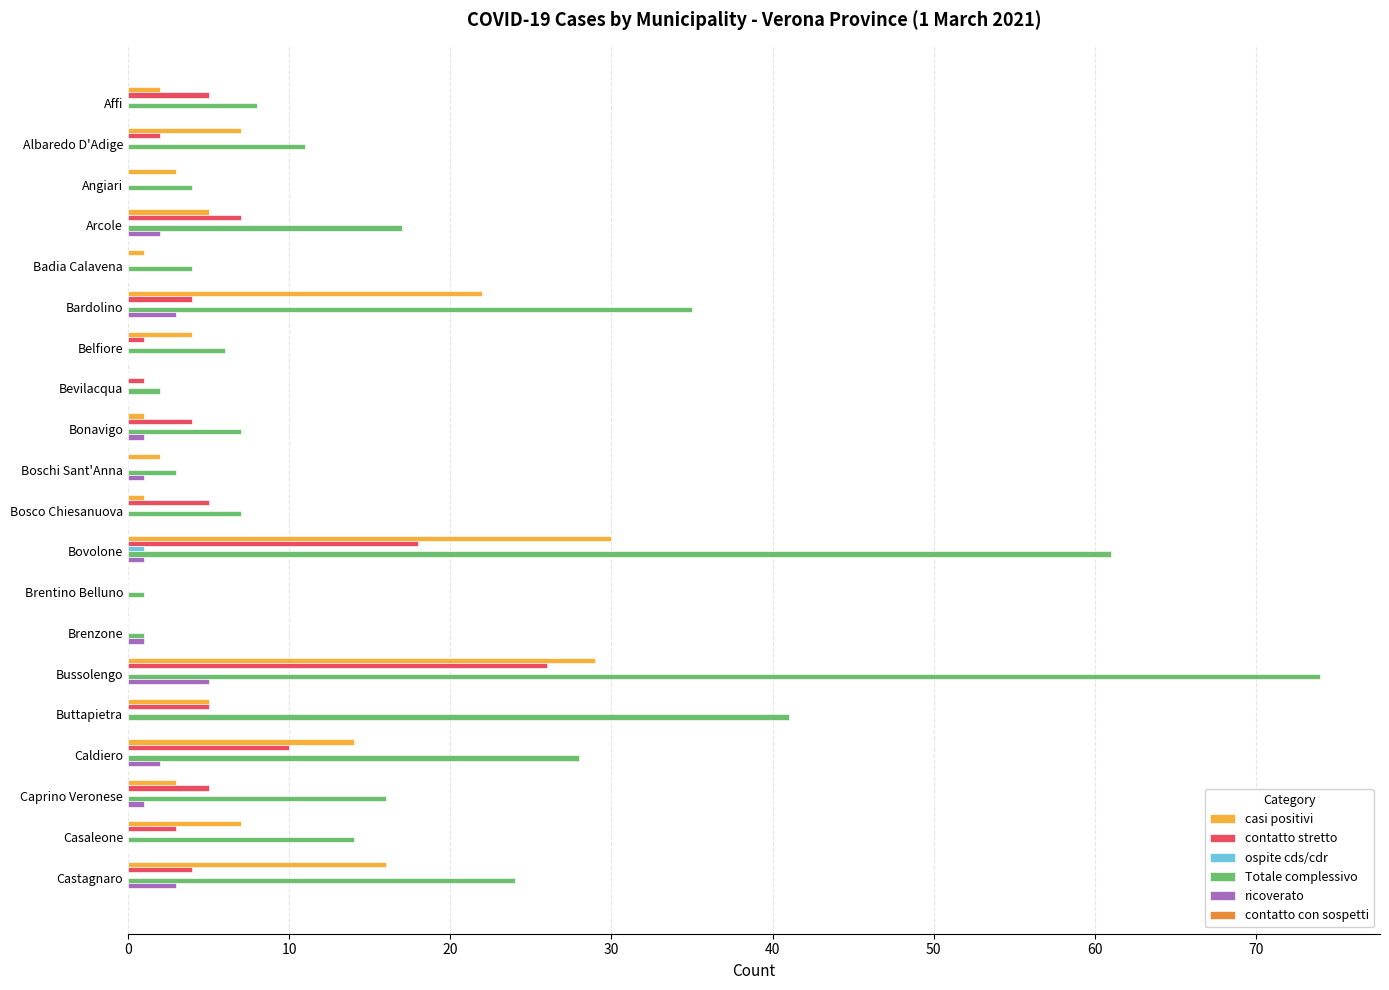

What is the maximum value for casi positivi?

30